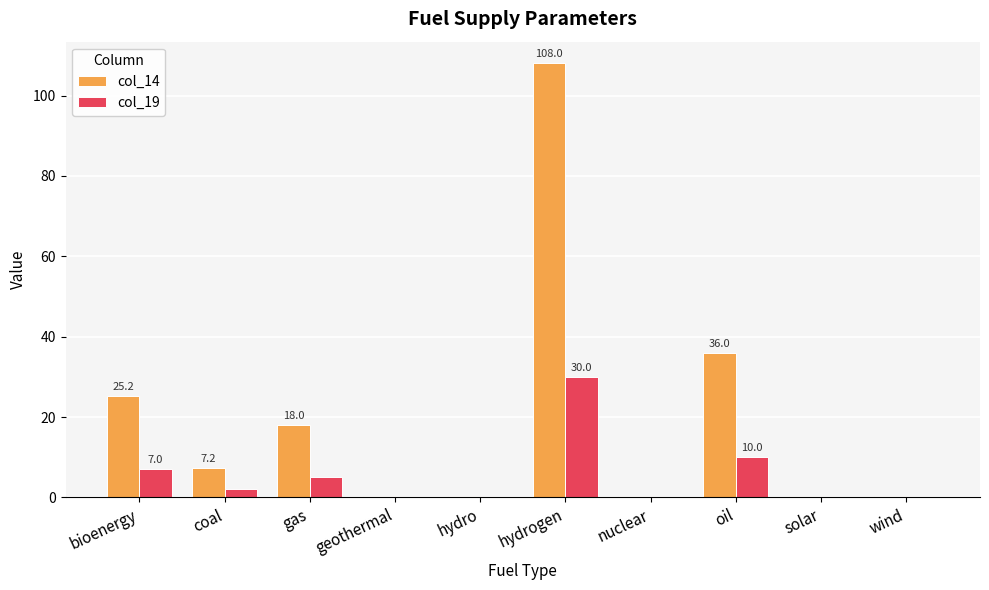

Reading left to right, transcribe all the data shown in this chart.

col_14: bioenergy=25.2	coal=7.2	gas=18.0	geothermal=0.4	hydro=0.4	hydrogen=108.0	nuclear=0.4	oil=36.0	solar=0.4	wind=0.4
col_19: bioenergy=7.0	coal=2.0	gas=5.0	geothermal=0.1	hydro=0.1	hydrogen=30.0	nuclear=0.1	oil=10.0	solar=0.1	wind=0.1